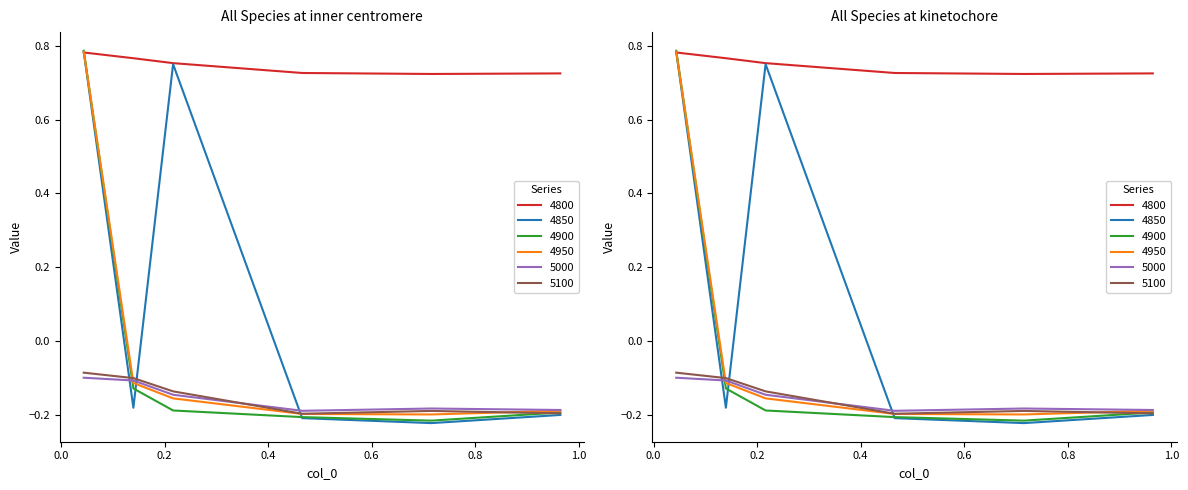

Where is 4950 nearest to the value 0?

0.1397260273972603